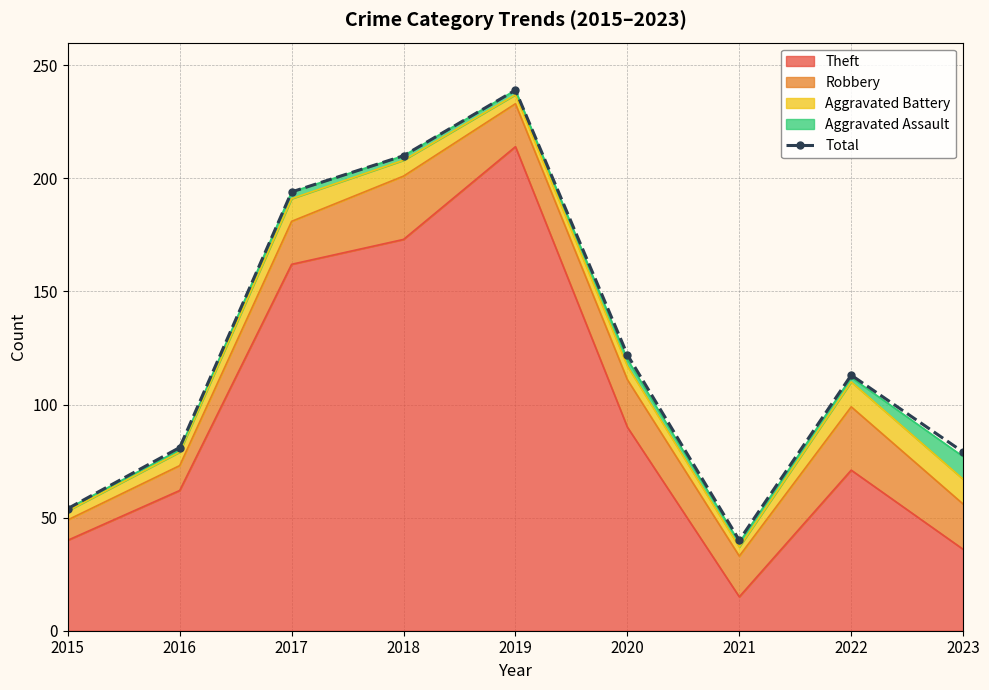

What is the difference between the values at 2017 and 2020?

72